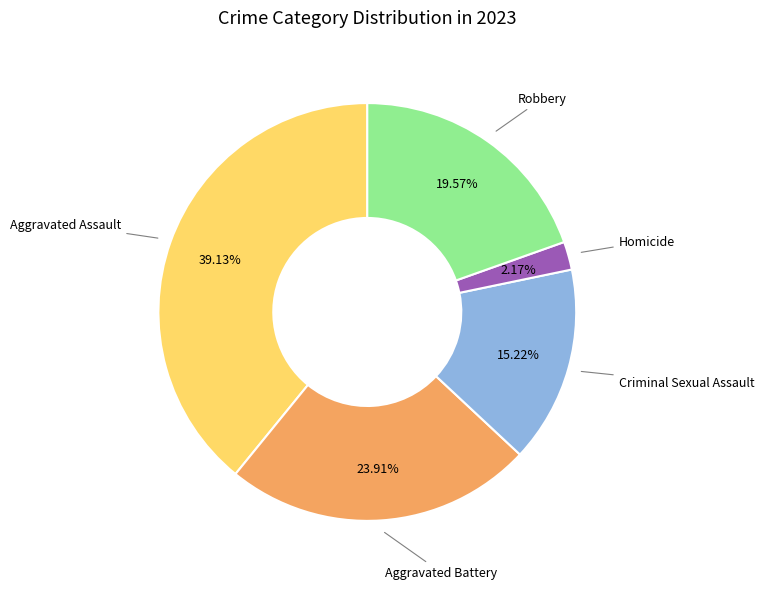

Is there any slice that represents more than half of the pie?

No